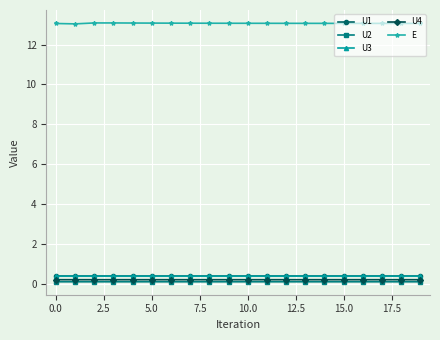

Which series has the largest range (max minus min)?

E